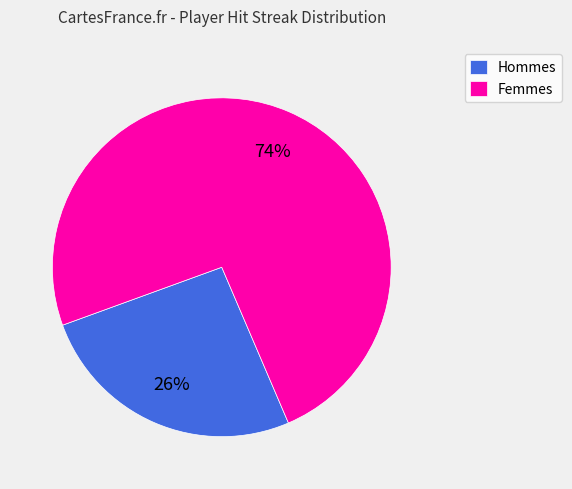

To the nearest percent, what is the difference between the Hommes and Femmes slice percentages?

48%